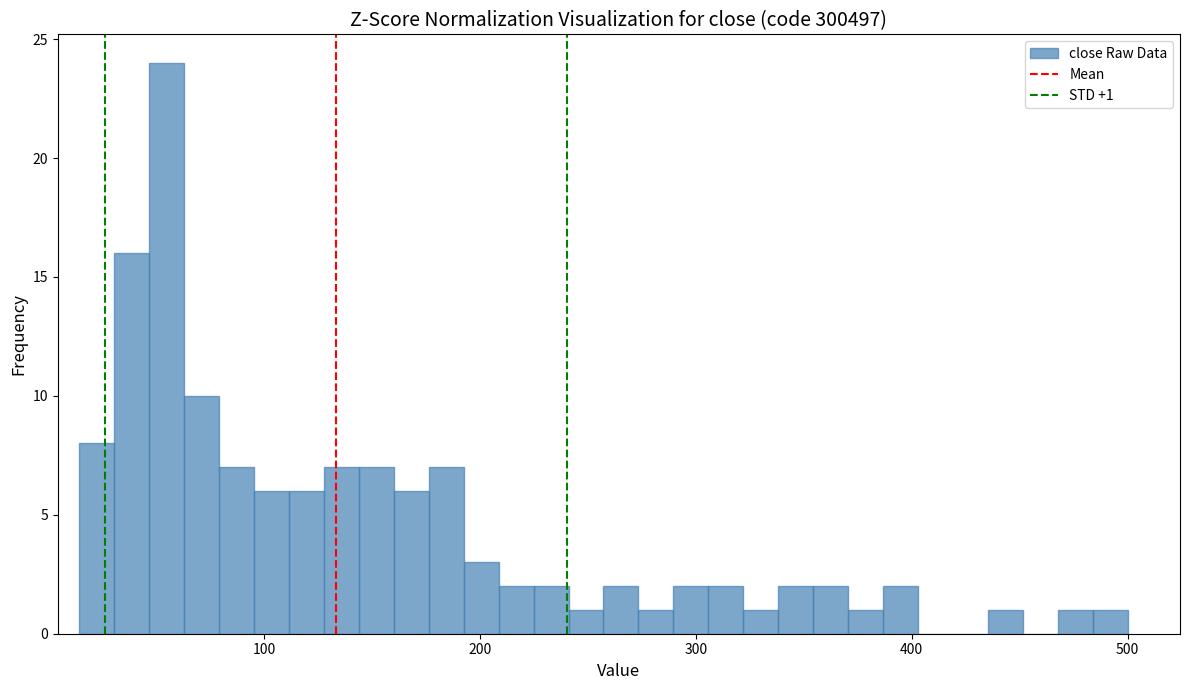

Around what value on the x-axis is the tallest bar? Give the approximate position of its centre, as read against the axis.

50